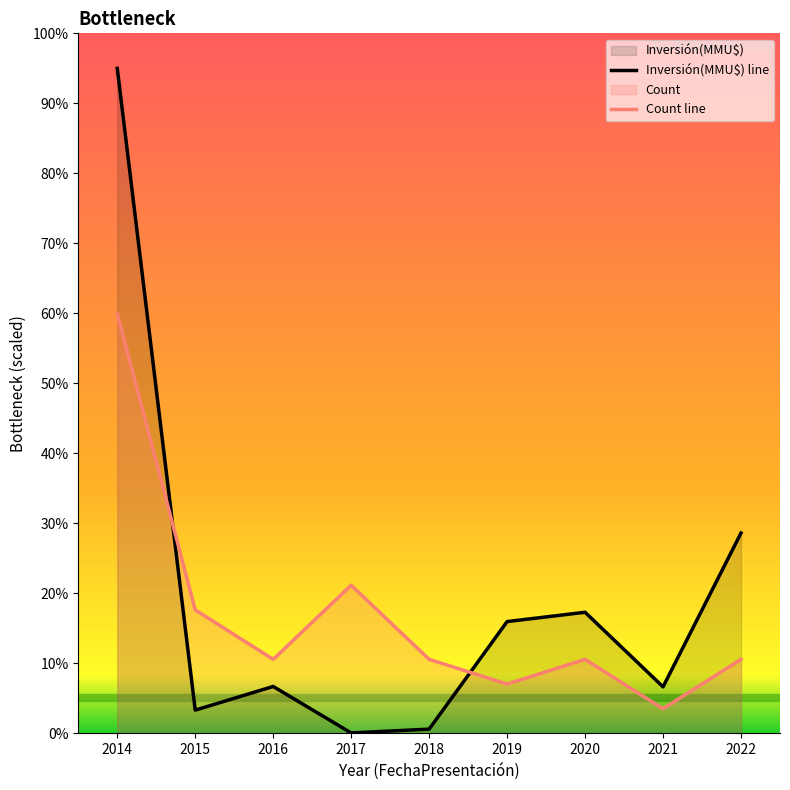

Reading left to right, transcribe all the data shown in this chart.

Inversión(MMU$) line: 152000.0	5337.8	10739.5	123.6	986.6	25570.2	27701.1	10654.3	45813.3
Count line: 96000.0	28235.3	16941.2	33882.4	16941.2	11294.1	16941.2	5647.1	16941.2